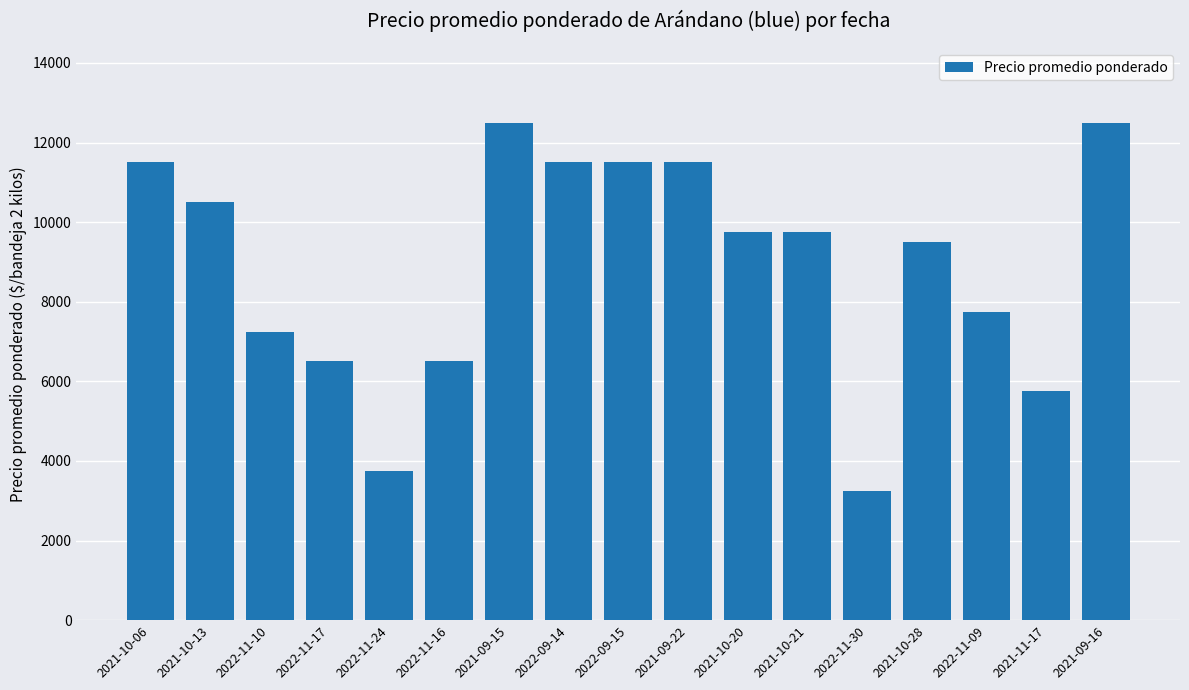

How many distinct data groups are displayed?

1